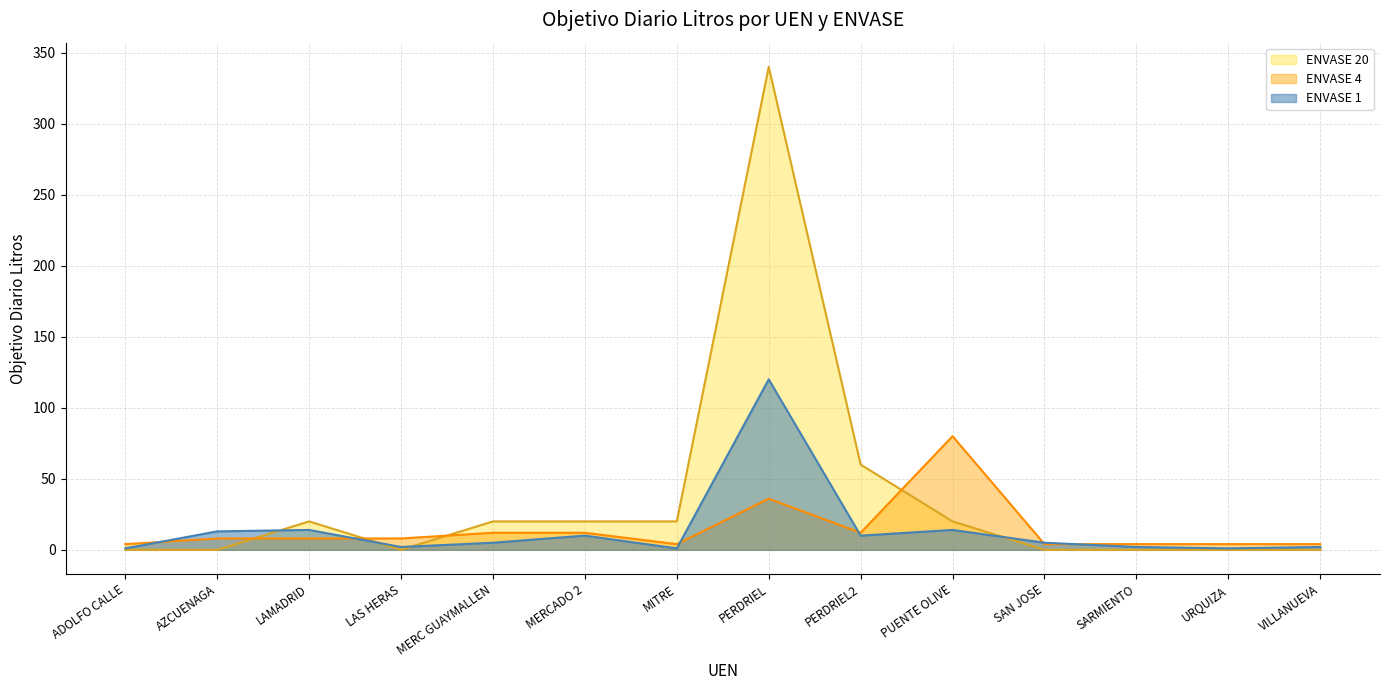

How many data points in ENVASE_1 are less than 5?

6